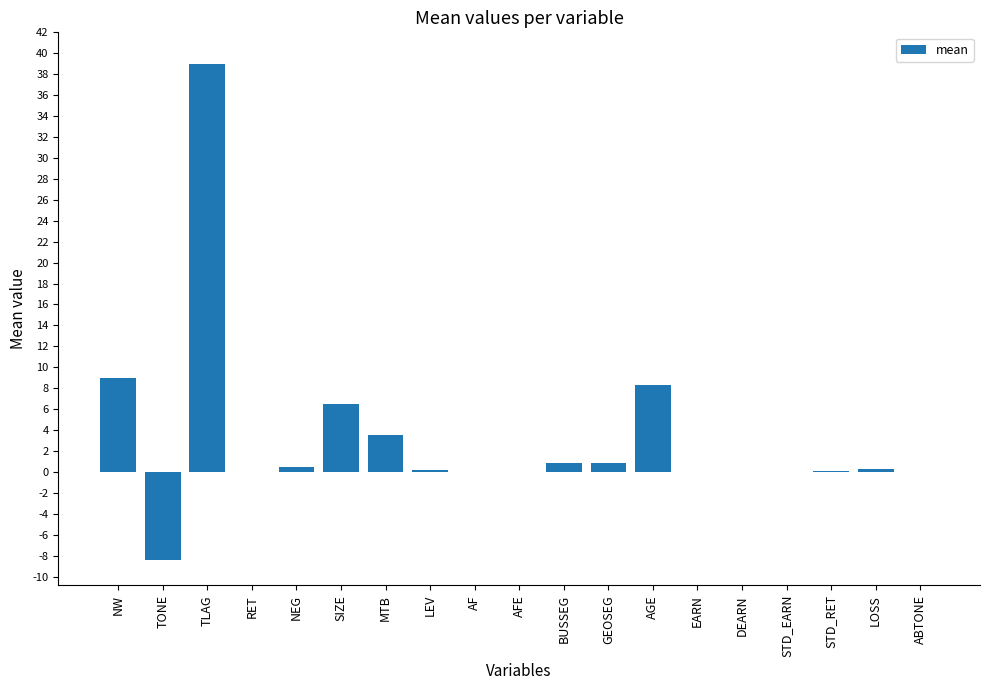

What is the greatest value displayed?

39.0